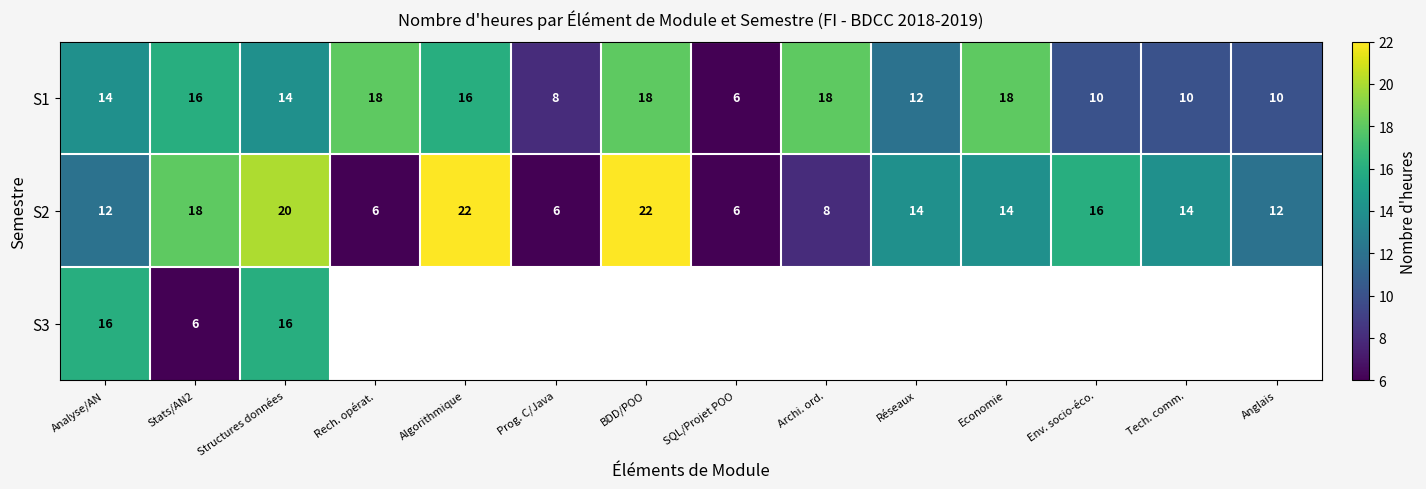

Read the S1 value at Economie, to the nearest 5.

20